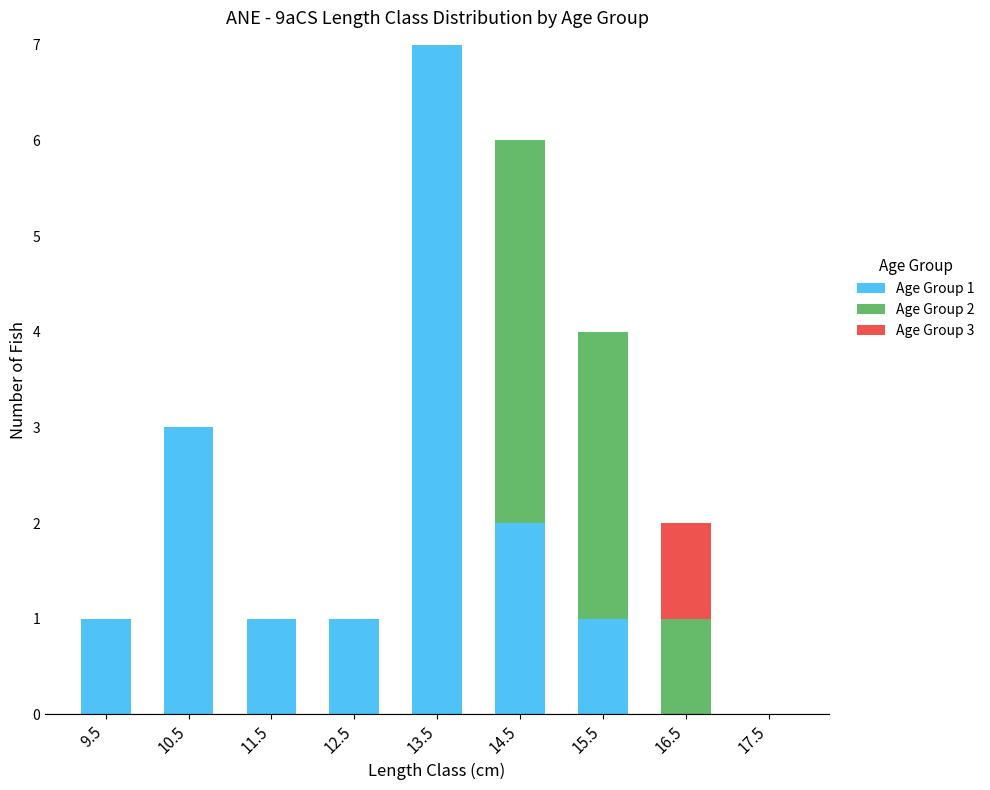

The value of Age Group 1 at 9.5 is 1. True or false?

True